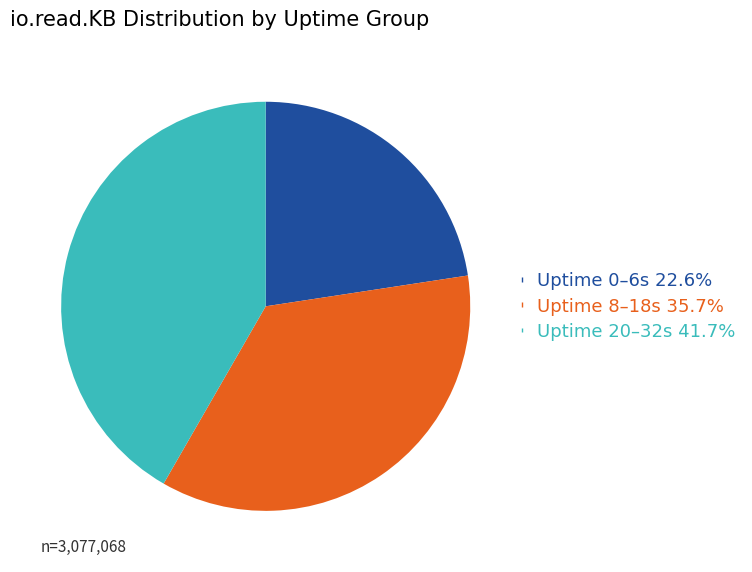

Does any single category account for the majority?

No